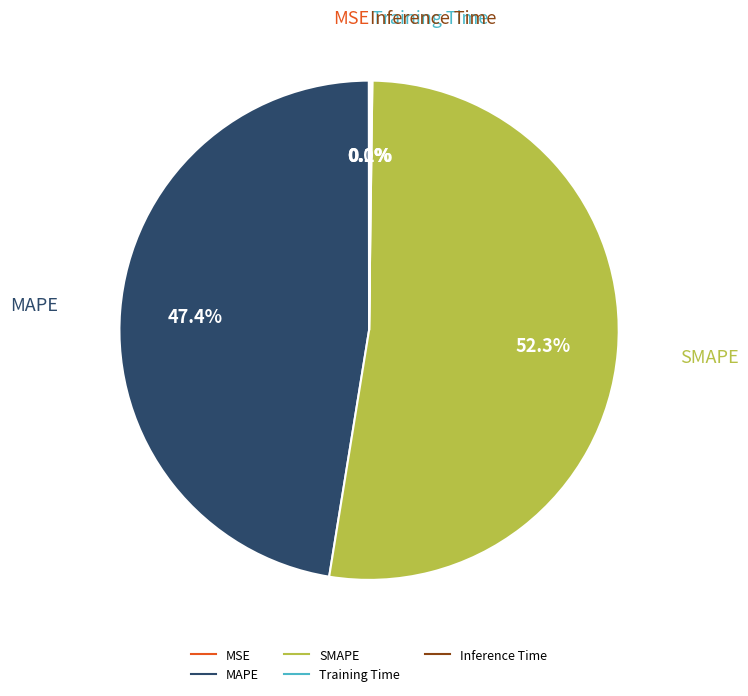

Is it true that SMAPE is 52% of the pie?

True